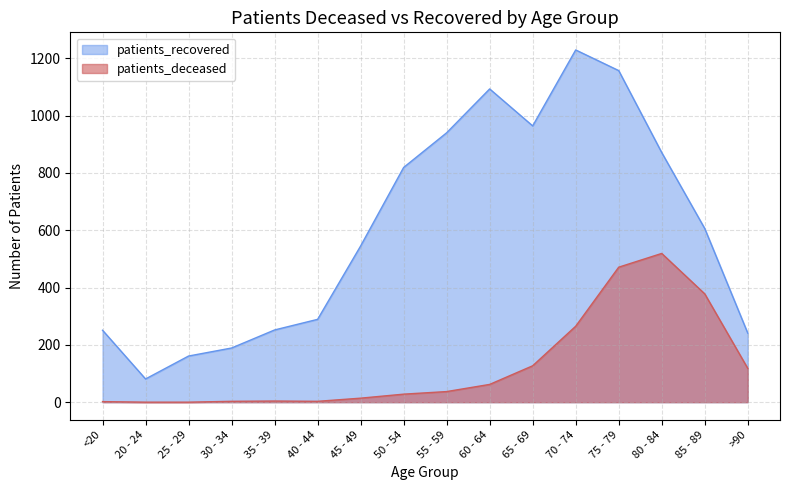

Is the value of patients_recovered at 50 - 54 greater than the value of patients_deceased at 60 - 64?

Yes